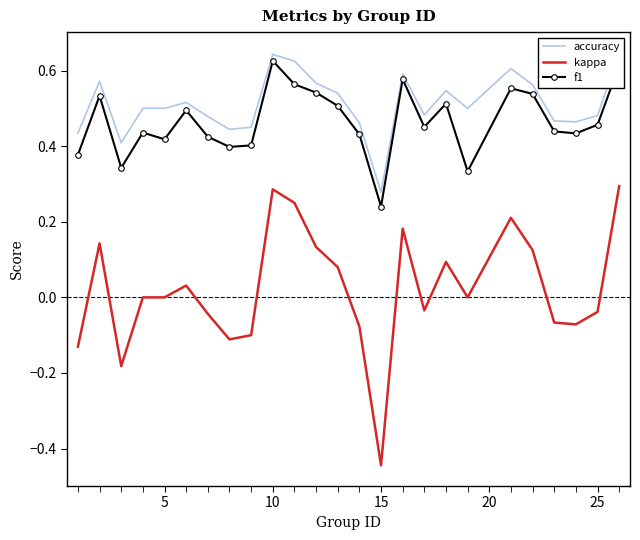

In f1, how many points are higher than both neighbors (excluding endpoints)?

7